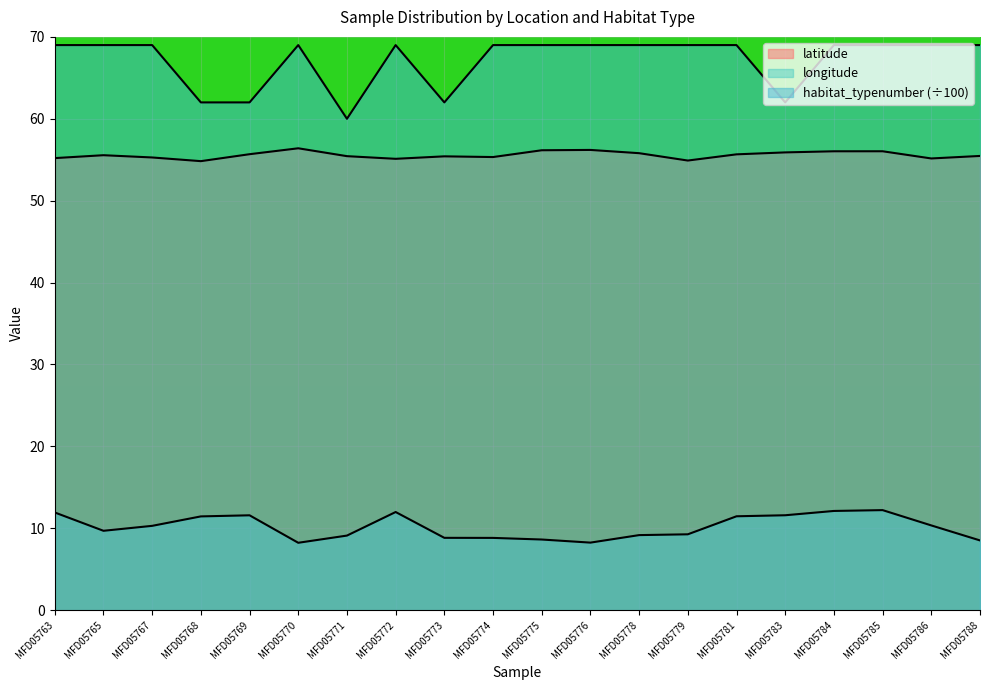

True or false: longitude has more than 1 points higher than both neighbors.

True